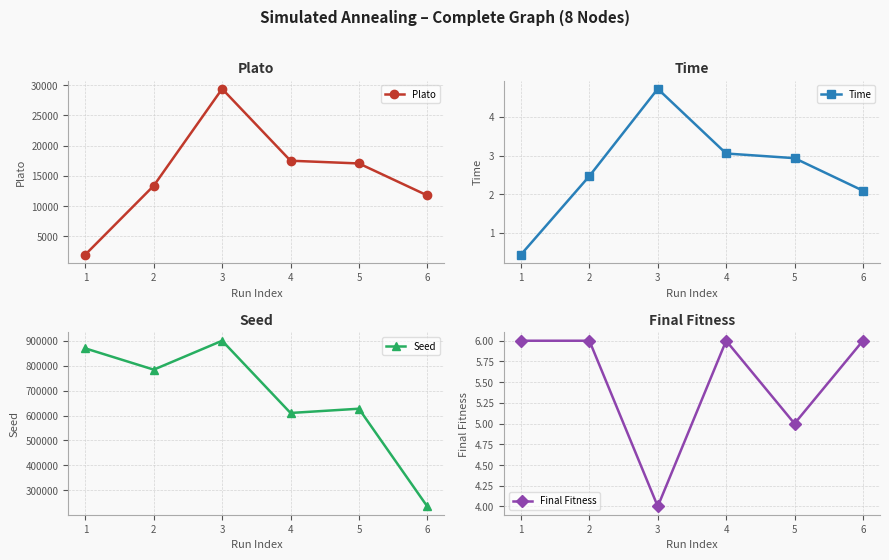

Rank the categories by Final Fitness value from highest to lowest.

1, 2, 4, 6, 5, 3